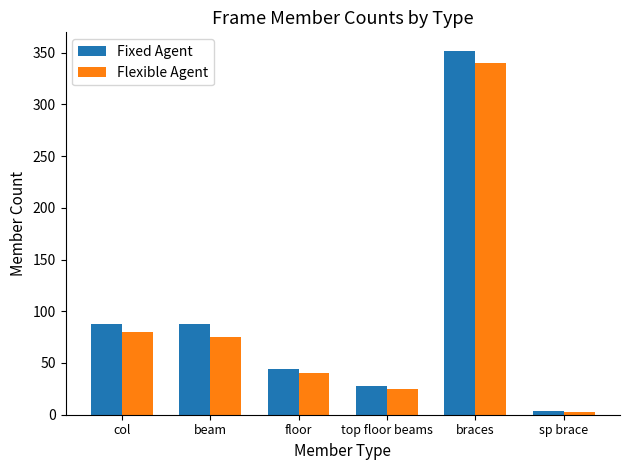

Which series has the widest spread of values?

Fixed Agent